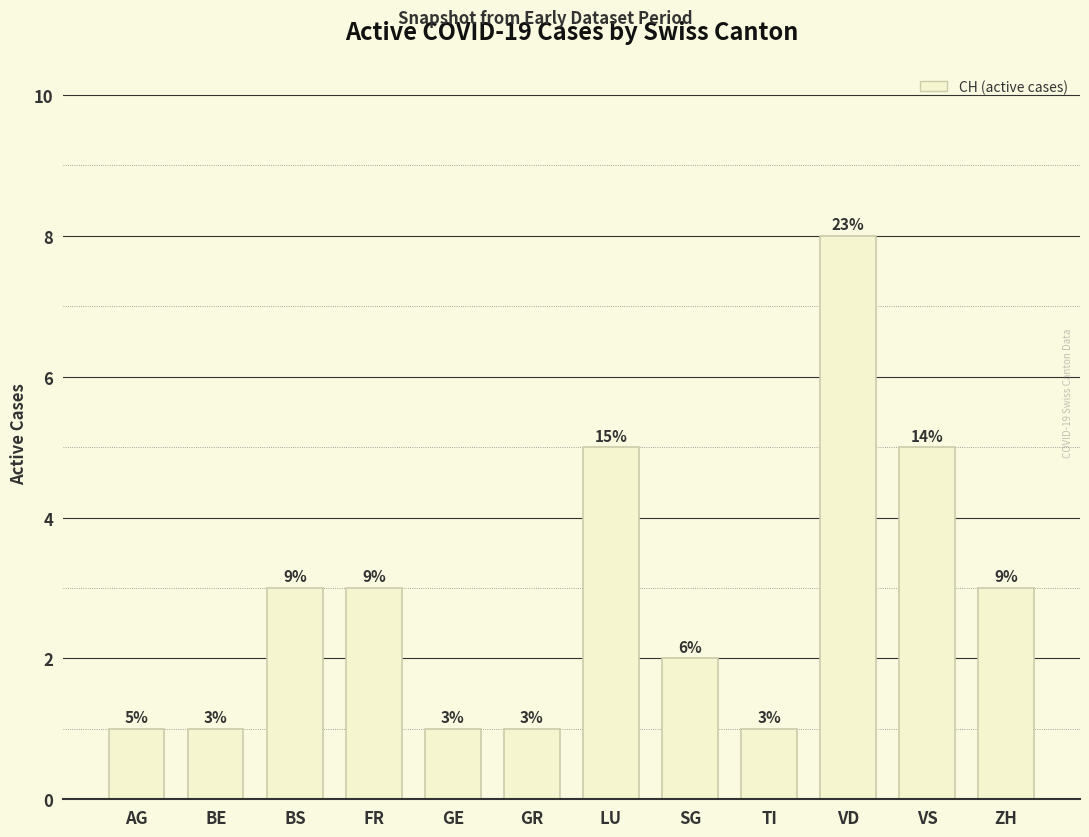

What is the smallest value displayed?

1